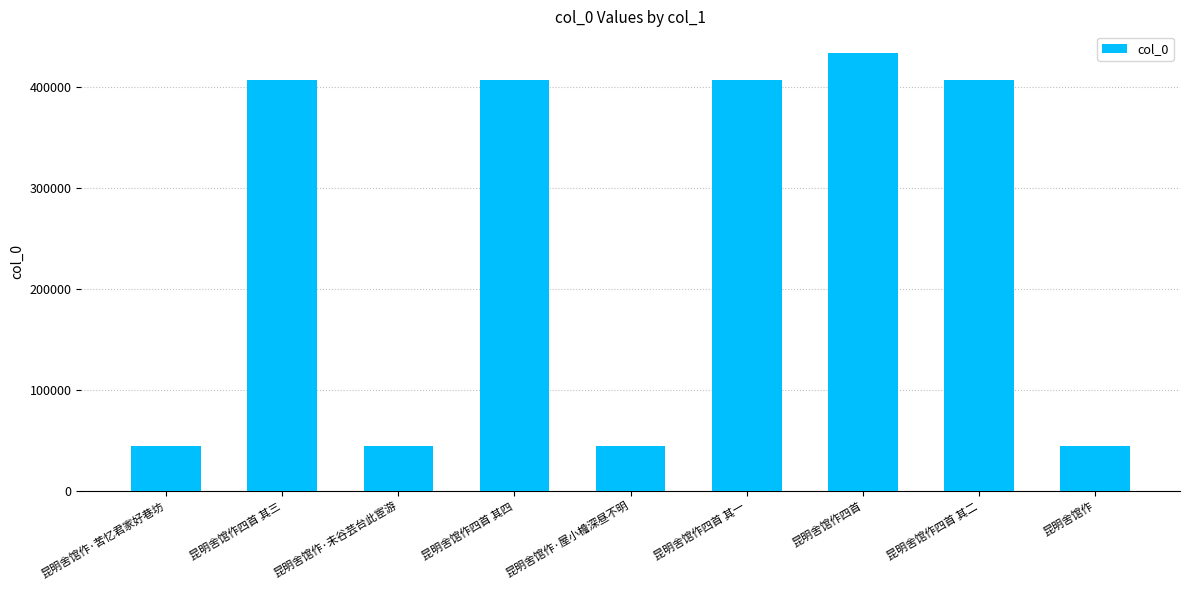

What is the greatest value displayed?

433176